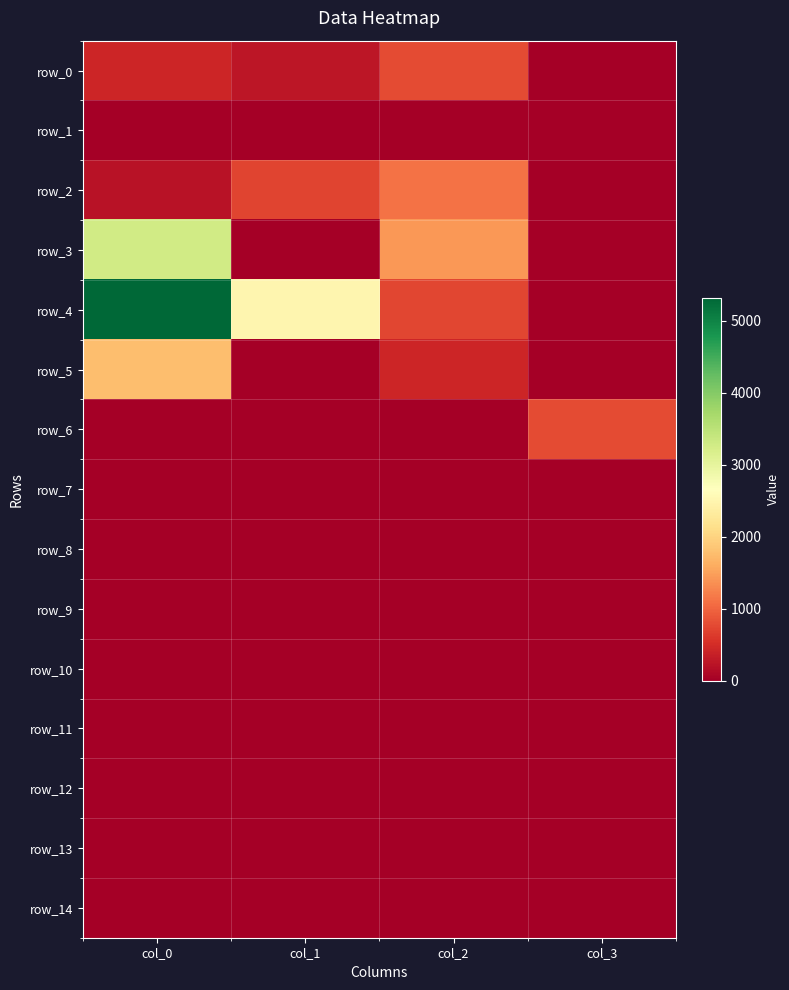

Reading left to right, extract all data points from this chart.

row_0: col_0=416.7	col_1=256.4	col_2=789.1	col_3=0.0
row_1: col_0=0.0	col_1=0.0	col_2=0.0	col_3=0.0
row_2: col_0=213.5	col_1=708.7	col_2=1120.7	col_3=0.0
row_3: col_0=3280.0	col_1=0.0	col_2=1424.1	col_3=0.0
row_4: col_0=5320.6	col_1=2498.3	col_2=736.4	col_3=0.0
row_5: col_0=1768.4	col_1=0.0	col_2=419.5	col_3=0.0
row_6: col_0=0.0	col_1=0.0	col_2=0.0	col_3=782.6
row_7: col_0=0.0	col_1=0.0	col_2=0.0	col_3=0.0
row_8: col_0=0.0	col_1=0.0	col_2=0.0	col_3=0.0
row_9: col_0=0.0	col_1=0.0	col_2=0.0	col_3=0.0
row_10: col_0=0.0	col_1=0.0	col_2=0.0	col_3=0.0
row_11: col_0=0.0	col_1=0.0	col_2=0.0	col_3=0.0
row_12: col_0=0.0	col_1=0.0	col_2=0.0	col_3=0.0
row_13: col_0=0.0	col_1=0.0	col_2=0.0	col_3=0.0
row_14: col_0=0.0	col_1=0.0	col_2=0.0	col_3=0.0